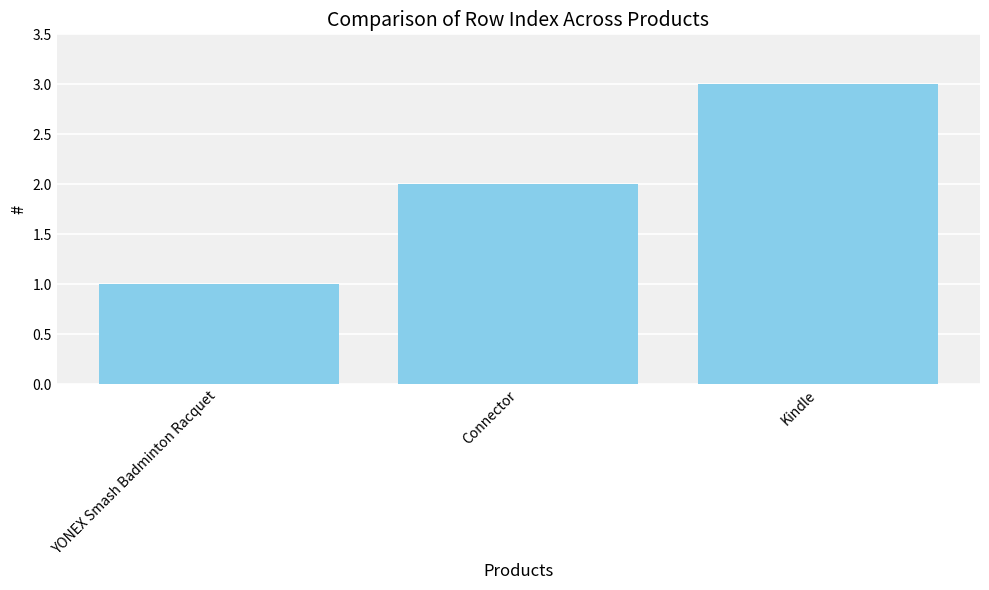

How many values are between 1 and 3?

3